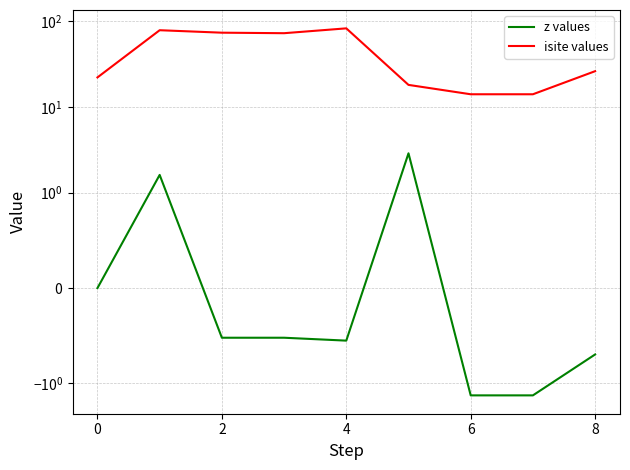

Is it true that z values equals -0.7 at 8?

True